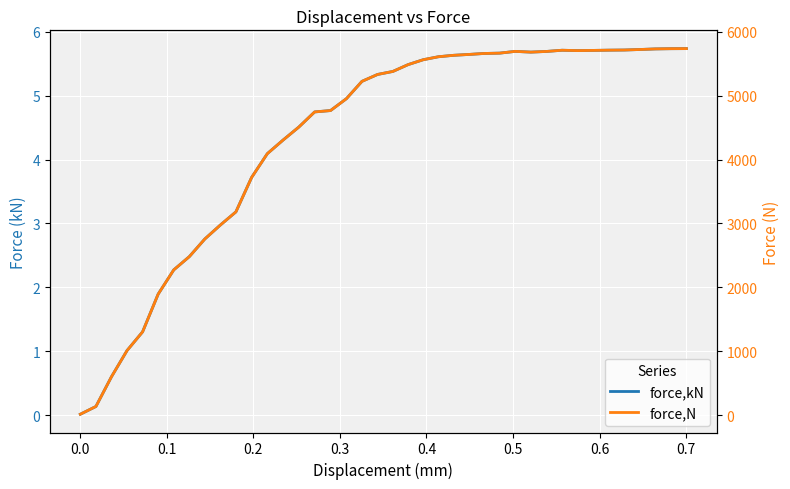

Is this an area chart (filled region under the line)?

No